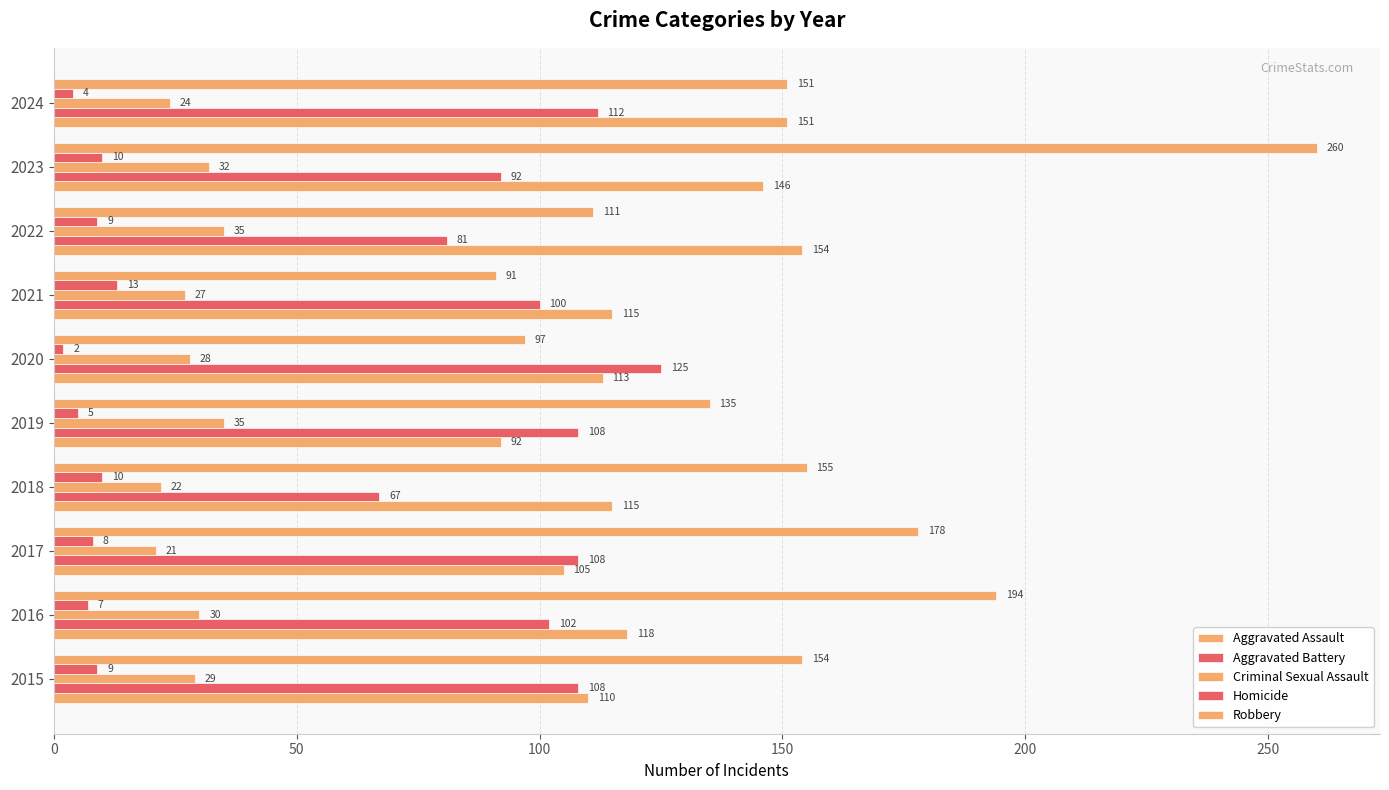

What is the difference between the second highest and second lowest values in the Aggravated Assault series?

46